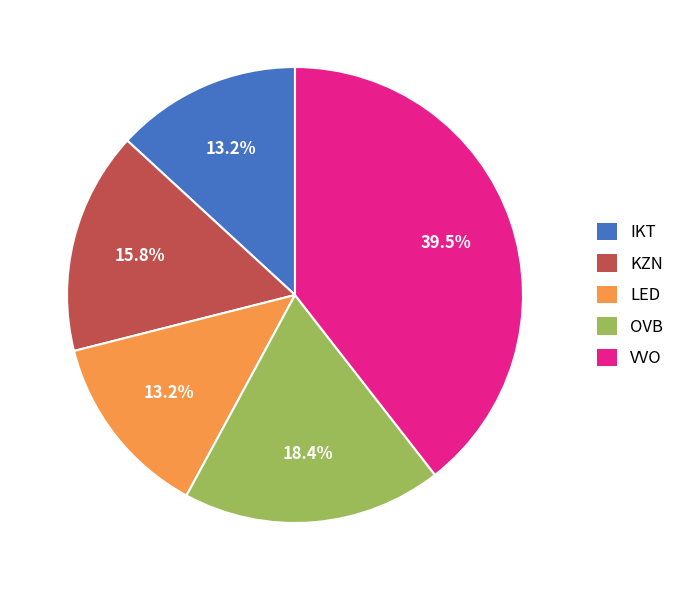

Is there any slice that represents more than half of the pie?

No